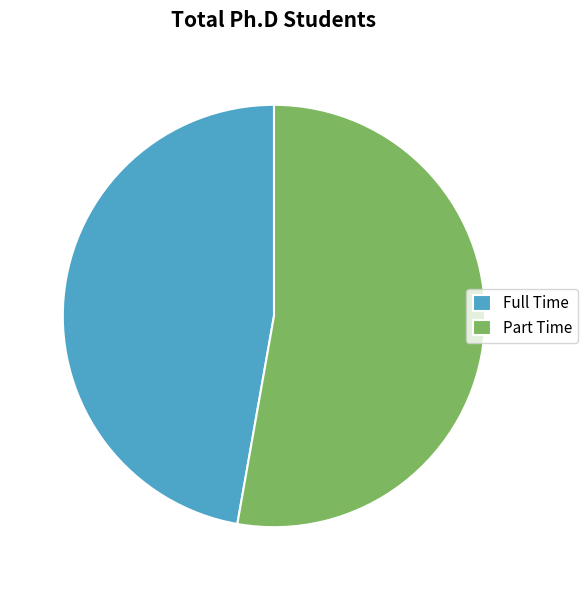

How many segments does this pie chart have?

2